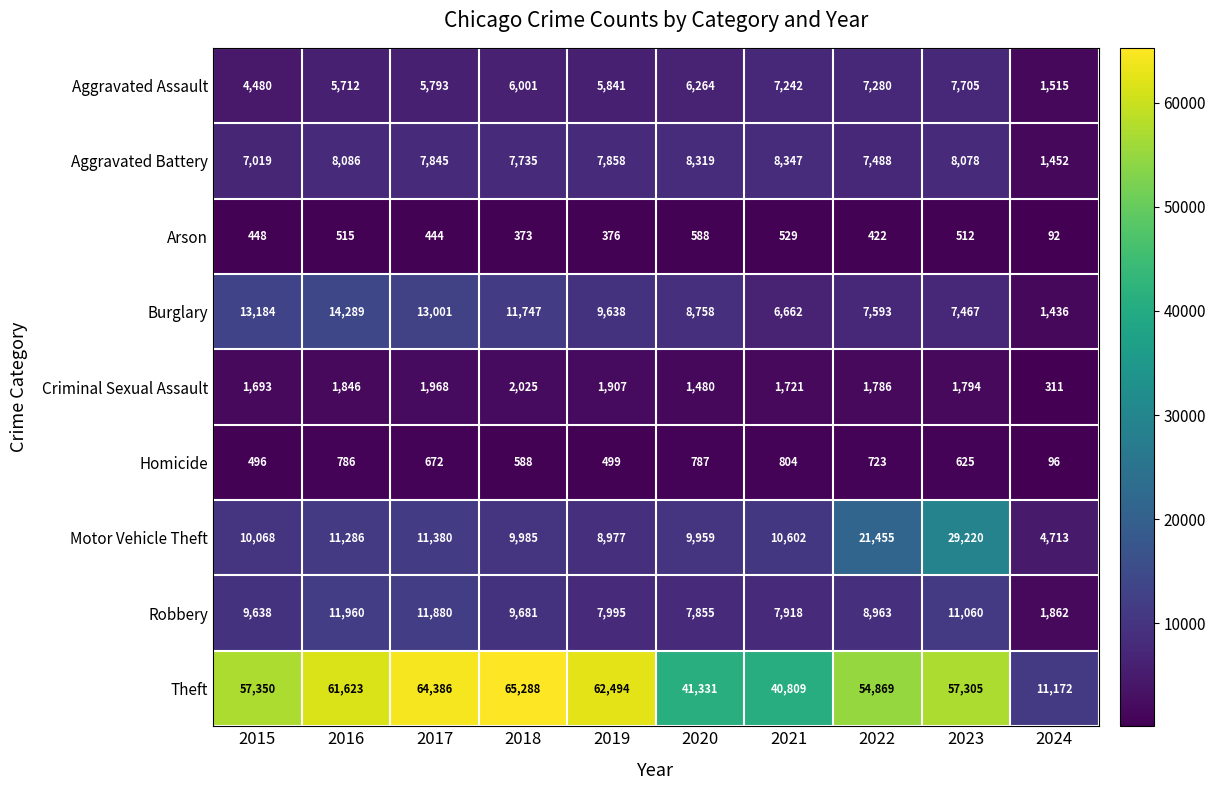

What value does the Aggravated Battery series have at 2016, to the nearest 100?

8100